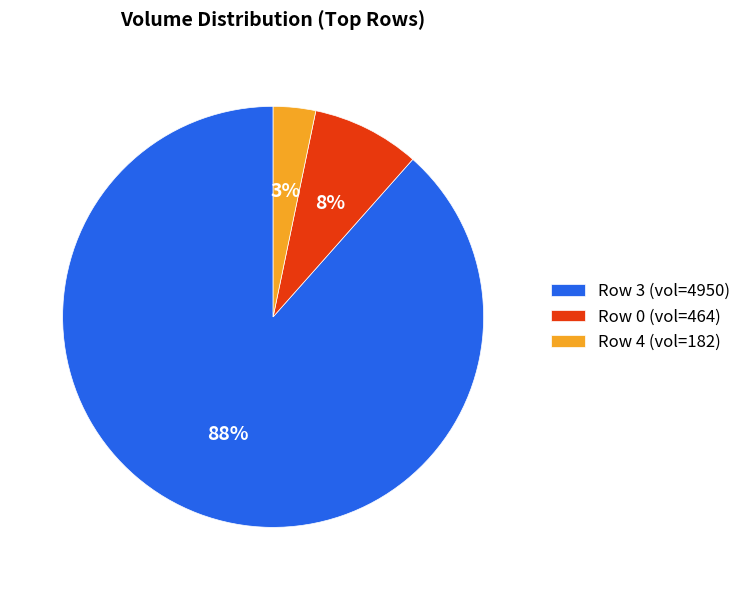

The Row 0 (vol=464) slice represents 1% of the pie. True or false?

False